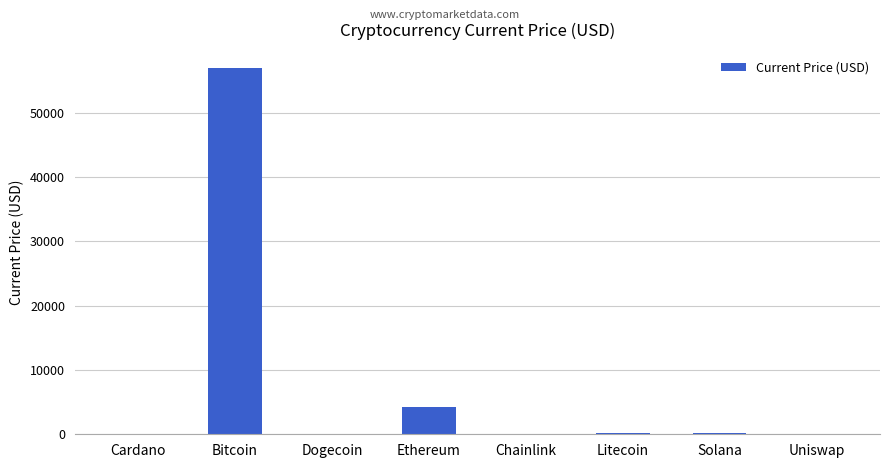

How many data points are above 210?

4